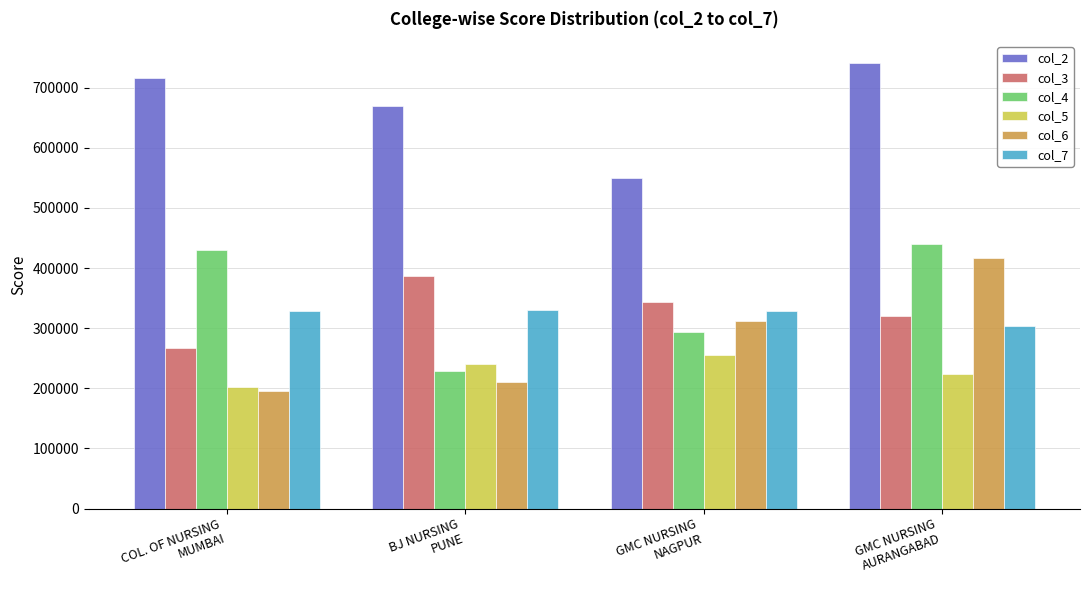

Which category has the highest value across all series?

GMC NURSING
AURANGABAD